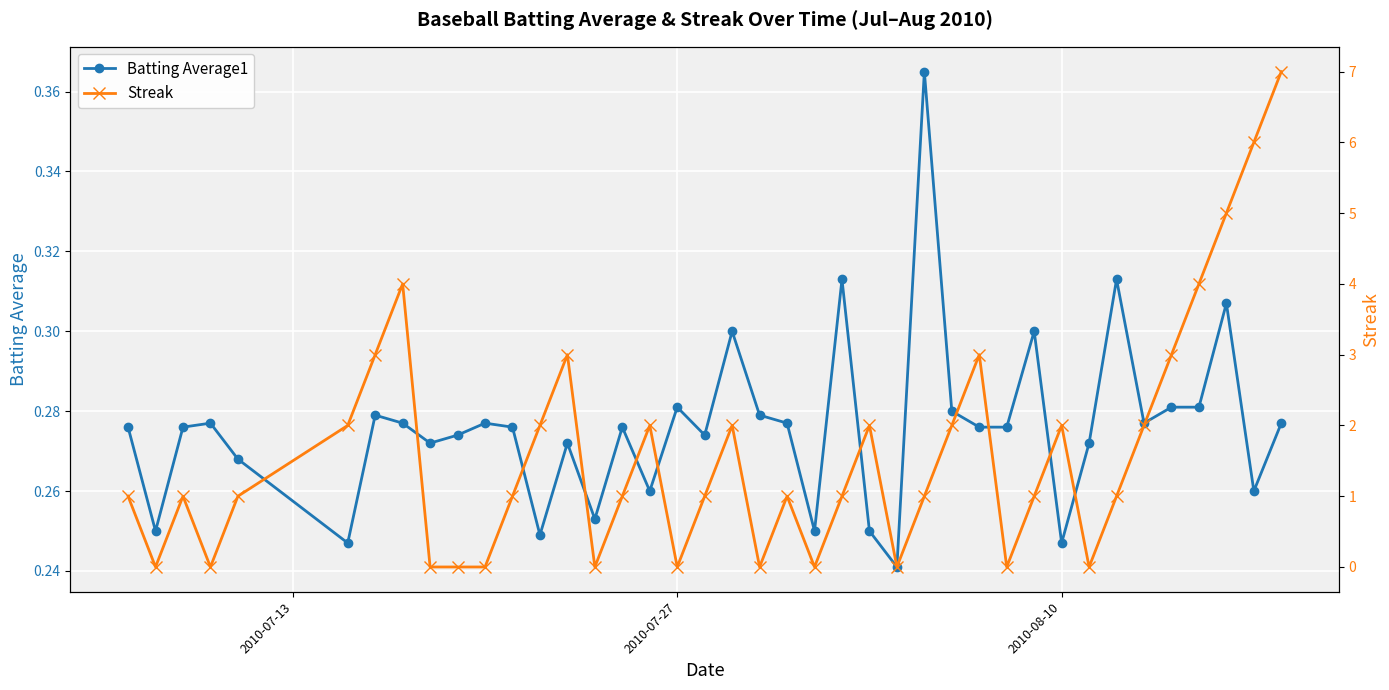

Count the Batting Average1 values in the range 0 to 1.

40